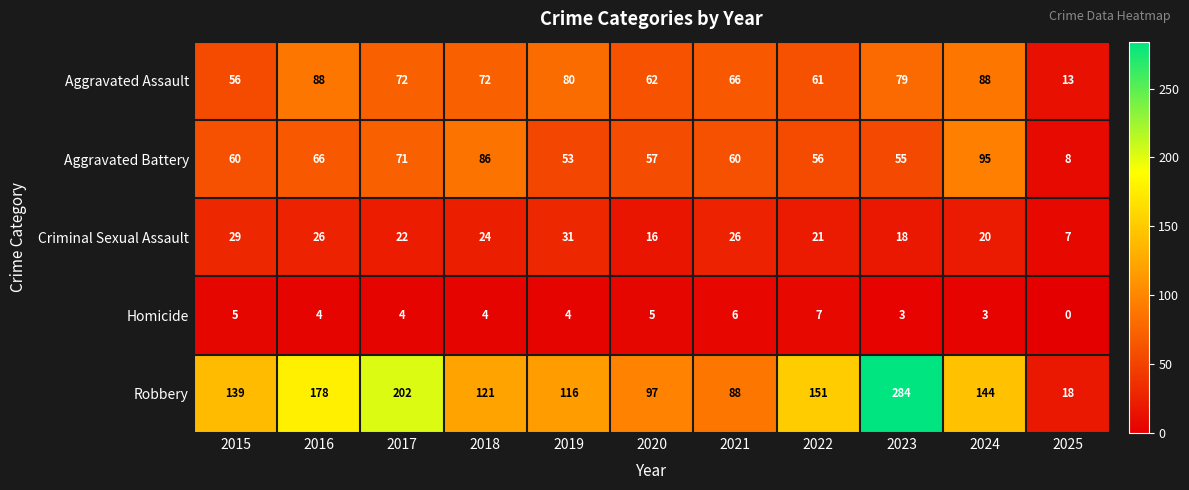

At which label does Aggravated Battery reach its minimum?

2025